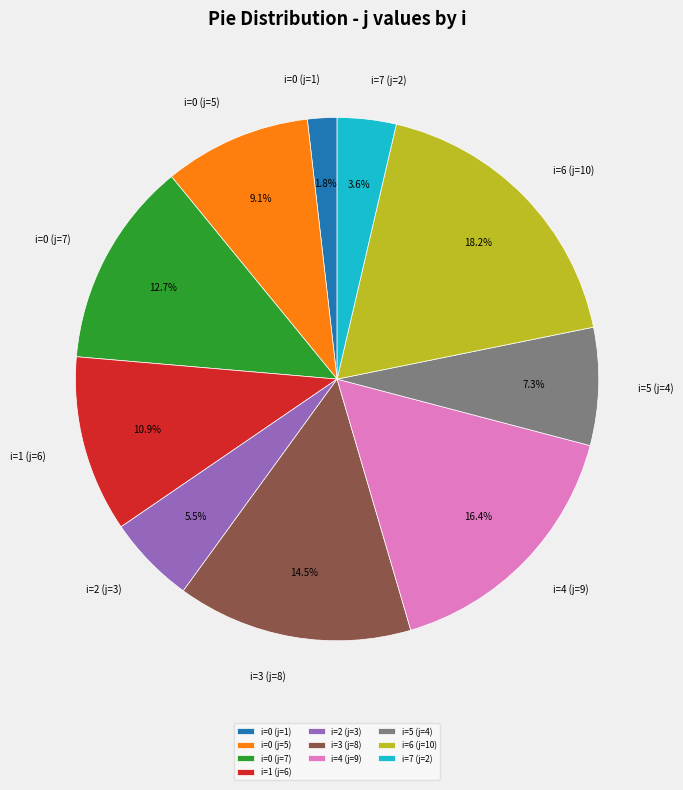

Is i=7 (j=2) the majority of the pie?

No